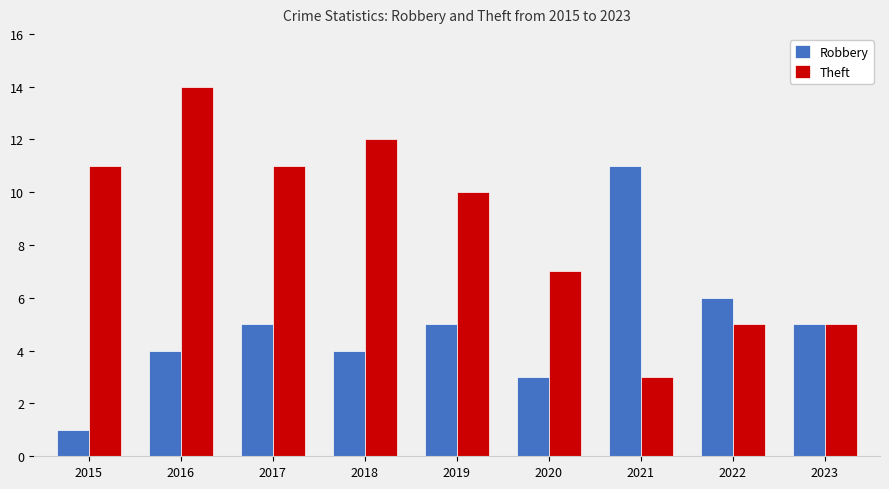

Which series has the widest spread of values?

Theft